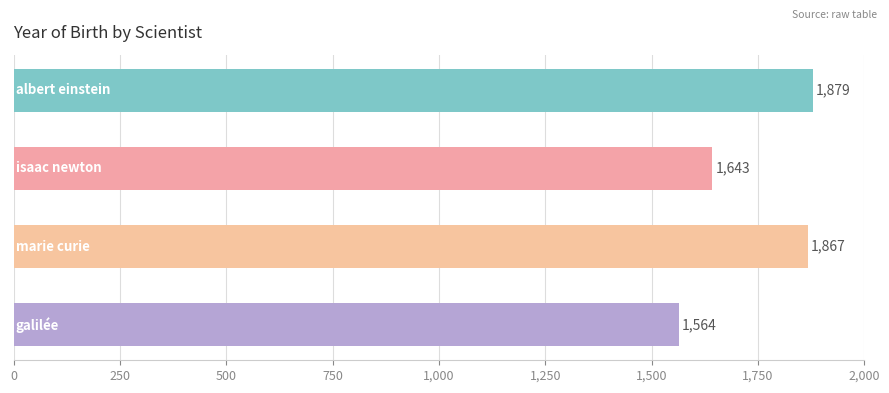

Are the bars grouped side by side (vs. stacked)?

No